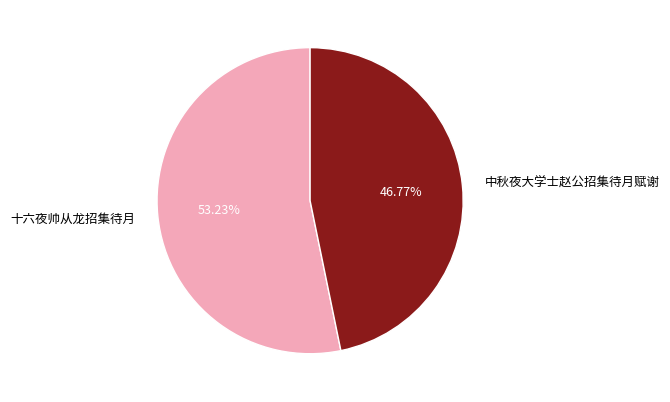

To the nearest percent, what portion does 十六夜帅从龙招集待月 represent?

53%